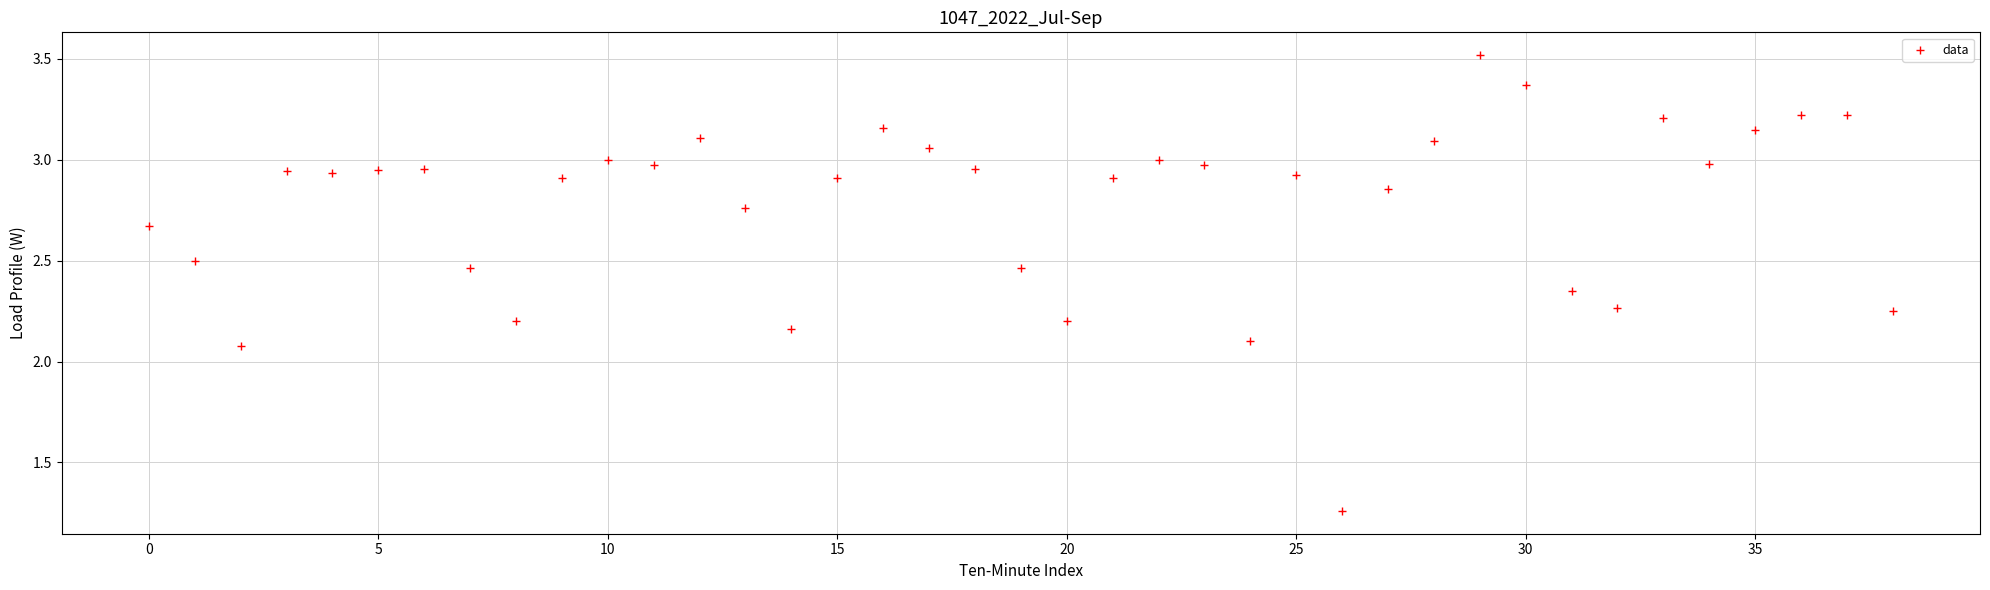

How many data points are displayed?

39